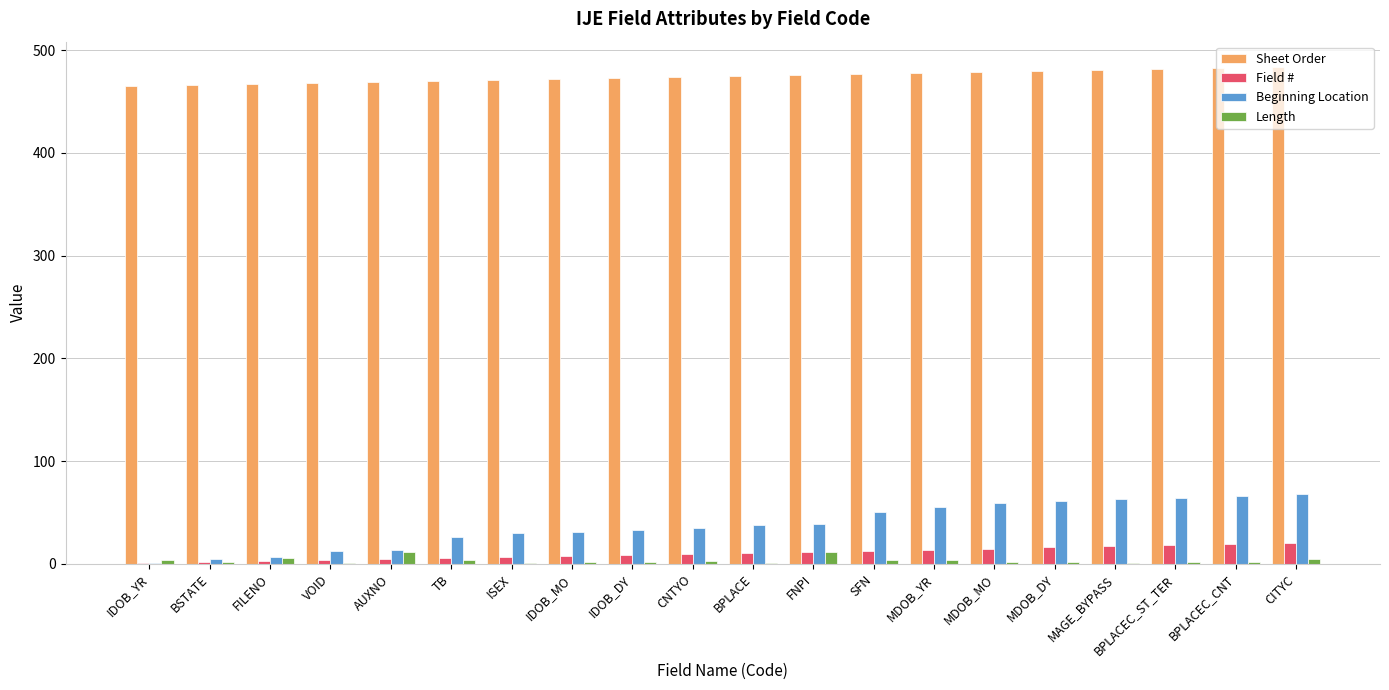

What is the maximum value shown in the chart?

484